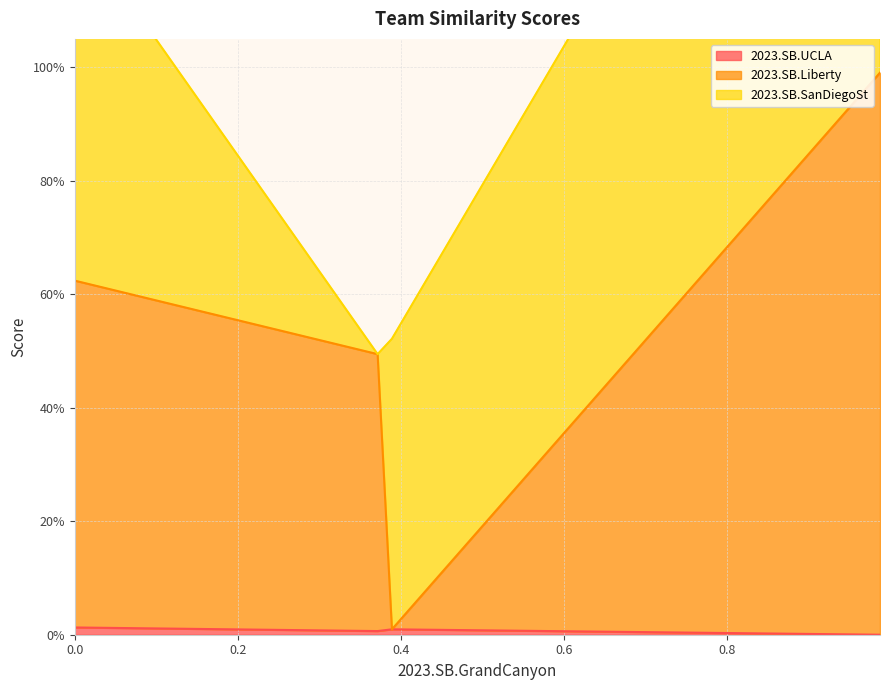

In 2023.SB.UCLA, how many points are higher than both neighbors (excluding endpoints)?

1